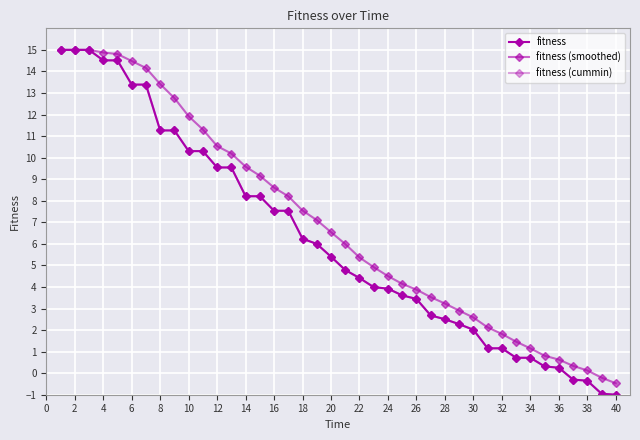

Does the chart have visible grid lines?

Yes